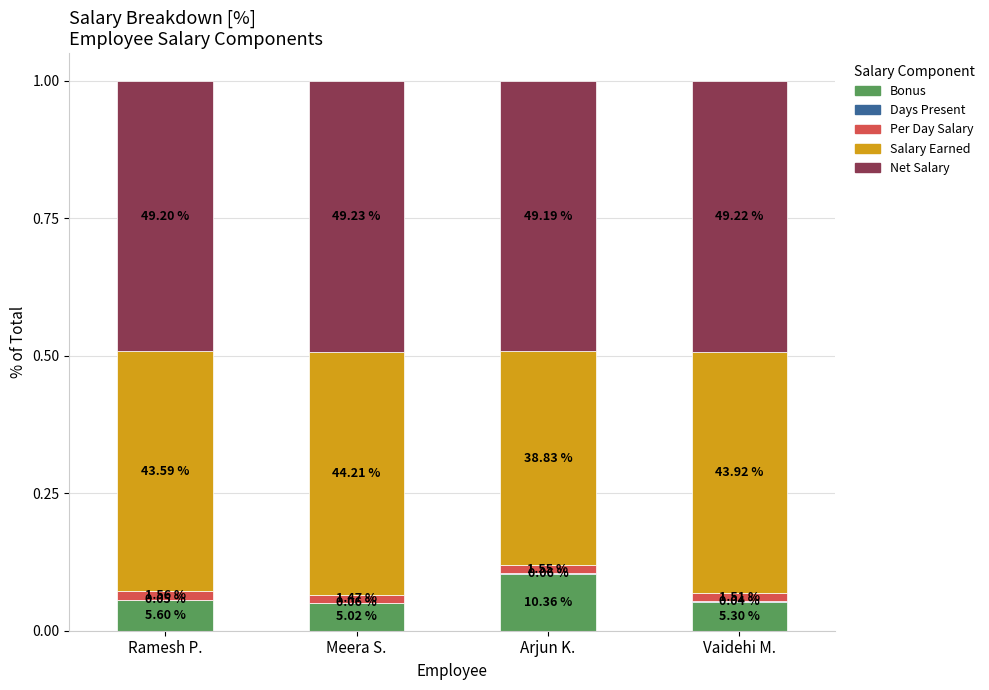

Between Ramesh P. and Arjun K., which series saw the biggest shift?

Salary Earned